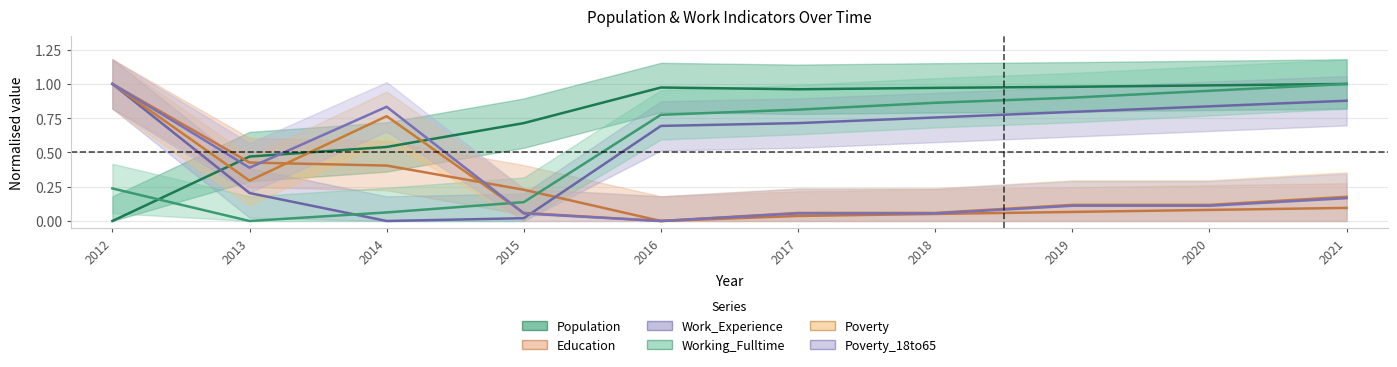

True or false: Working_Fulltime has more than 2 interior local peaks.

False